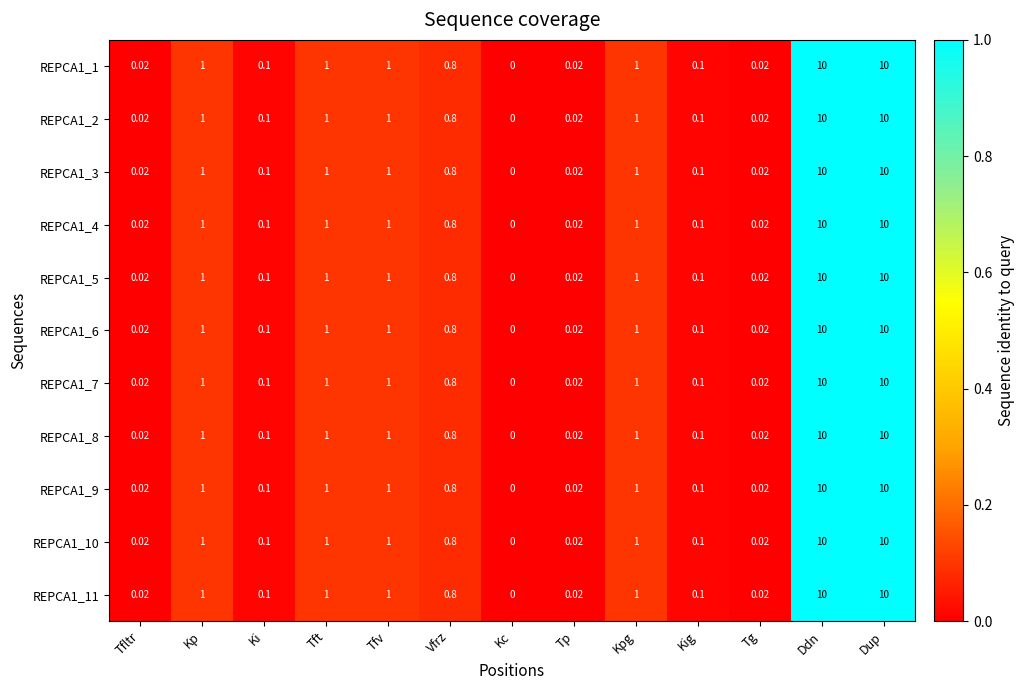

Reading left to right, transcribe all the data shown in this chart.

REPCA1_1: Tfltr=0.0	Kp=1.0	Ki=0.1	Tft=1.0	Tfv=1.0	Vfrz=0.8	Kc=0.0	Tp=0.0	Kpg=1.0	Kig=0.1	Tg=0.0	Ddn=10.0	Dup=10.0
REPCA1_2: Tfltr=0.0	Kp=1.0	Ki=0.1	Tft=1.0	Tfv=1.0	Vfrz=0.8	Kc=0.0	Tp=0.0	Kpg=1.0	Kig=0.1	Tg=0.0	Ddn=10.0	Dup=10.0
REPCA1_3: Tfltr=0.0	Kp=1.0	Ki=0.1	Tft=1.0	Tfv=1.0	Vfrz=0.8	Kc=0.0	Tp=0.0	Kpg=1.0	Kig=0.1	Tg=0.0	Ddn=10.0	Dup=10.0
REPCA1_4: Tfltr=0.0	Kp=1.0	Ki=0.1	Tft=1.0	Tfv=1.0	Vfrz=0.8	Kc=0.0	Tp=0.0	Kpg=1.0	Kig=0.1	Tg=0.0	Ddn=10.0	Dup=10.0
REPCA1_5: Tfltr=0.0	Kp=1.0	Ki=0.1	Tft=1.0	Tfv=1.0	Vfrz=0.8	Kc=0.0	Tp=0.0	Kpg=1.0	Kig=0.1	Tg=0.0	Ddn=10.0	Dup=10.0
REPCA1_6: Tfltr=0.0	Kp=1.0	Ki=0.1	Tft=1.0	Tfv=1.0	Vfrz=0.8	Kc=0.0	Tp=0.0	Kpg=1.0	Kig=0.1	Tg=0.0	Ddn=10.0	Dup=10.0
REPCA1_7: Tfltr=0.0	Kp=1.0	Ki=0.1	Tft=1.0	Tfv=1.0	Vfrz=0.8	Kc=0.0	Tp=0.0	Kpg=1.0	Kig=0.1	Tg=0.0	Ddn=10.0	Dup=10.0
REPCA1_8: Tfltr=0.0	Kp=1.0	Ki=0.1	Tft=1.0	Tfv=1.0	Vfrz=0.8	Kc=0.0	Tp=0.0	Kpg=1.0	Kig=0.1	Tg=0.0	Ddn=10.0	Dup=10.0
REPCA1_9: Tfltr=0.0	Kp=1.0	Ki=0.1	Tft=1.0	Tfv=1.0	Vfrz=0.8	Kc=0.0	Tp=0.0	Kpg=1.0	Kig=0.1	Tg=0.0	Ddn=10.0	Dup=10.0
REPCA1_10: Tfltr=0.0	Kp=1.0	Ki=0.1	Tft=1.0	Tfv=1.0	Vfrz=0.8	Kc=0.0	Tp=0.0	Kpg=1.0	Kig=0.1	Tg=0.0	Ddn=10.0	Dup=10.0
REPCA1_11: Tfltr=0.0	Kp=1.0	Ki=0.1	Tft=1.0	Tfv=1.0	Vfrz=0.8	Kc=0.0	Tp=0.0	Kpg=1.0	Kig=0.1	Tg=0.0	Ddn=10.0	Dup=10.0